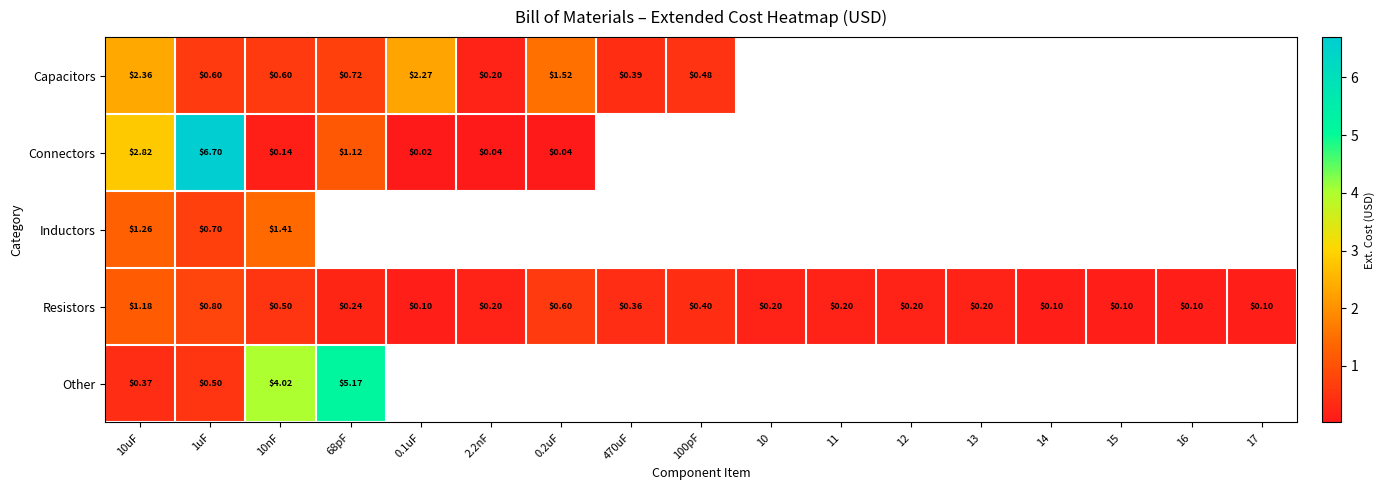

At 10uF, list the series in order from largest to smallest.

Connectors, Capacitors, Inductors, Resistors, Other